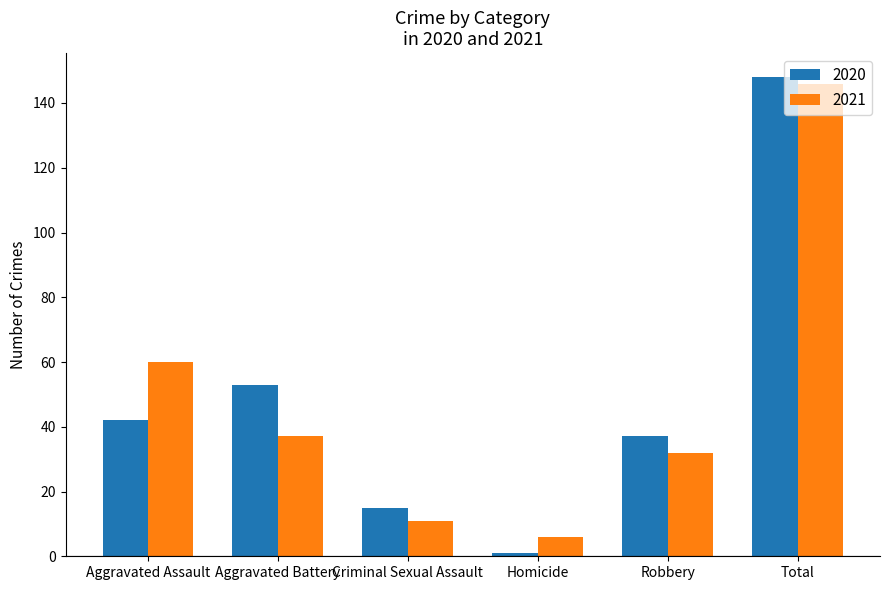

How many data points does each series have?

6